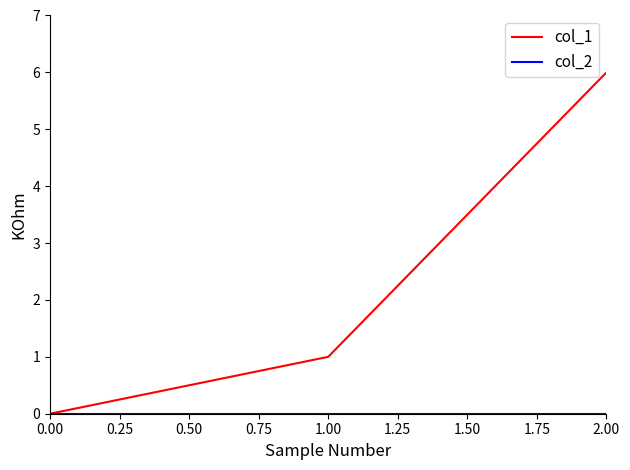

How many positive values does the col_1 series have?

2